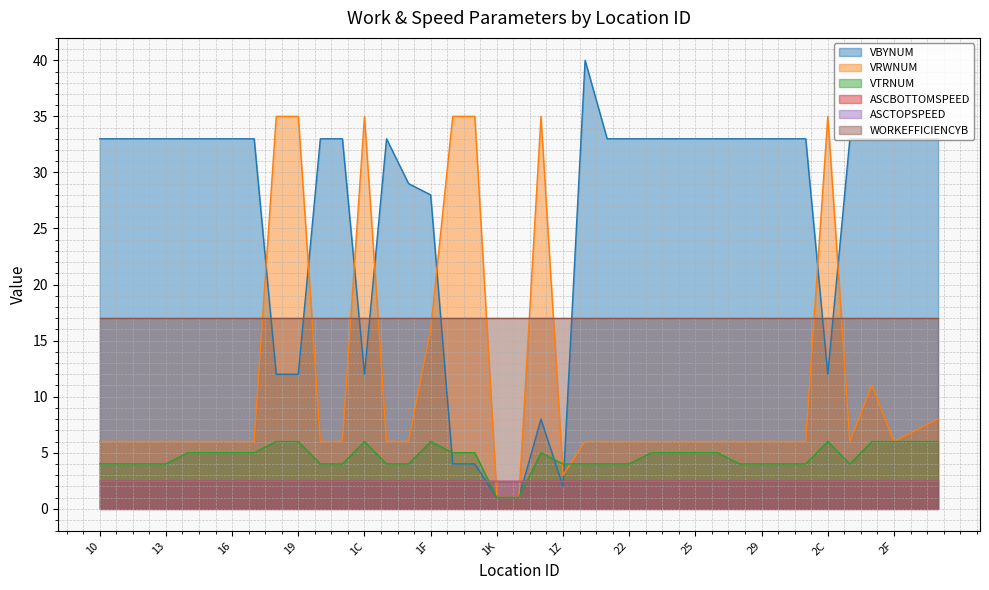

At which label does VRWNUM reach its minimum?

1K